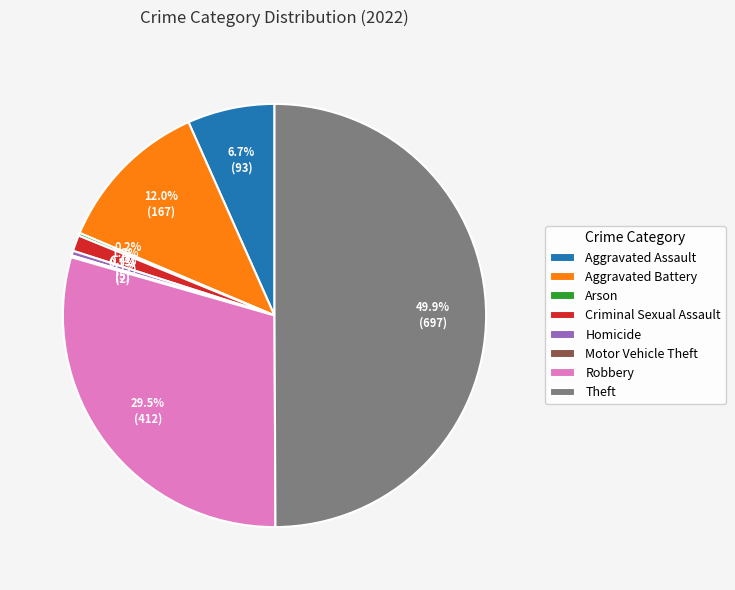

Which category has the biggest portion of the pie?

Theft